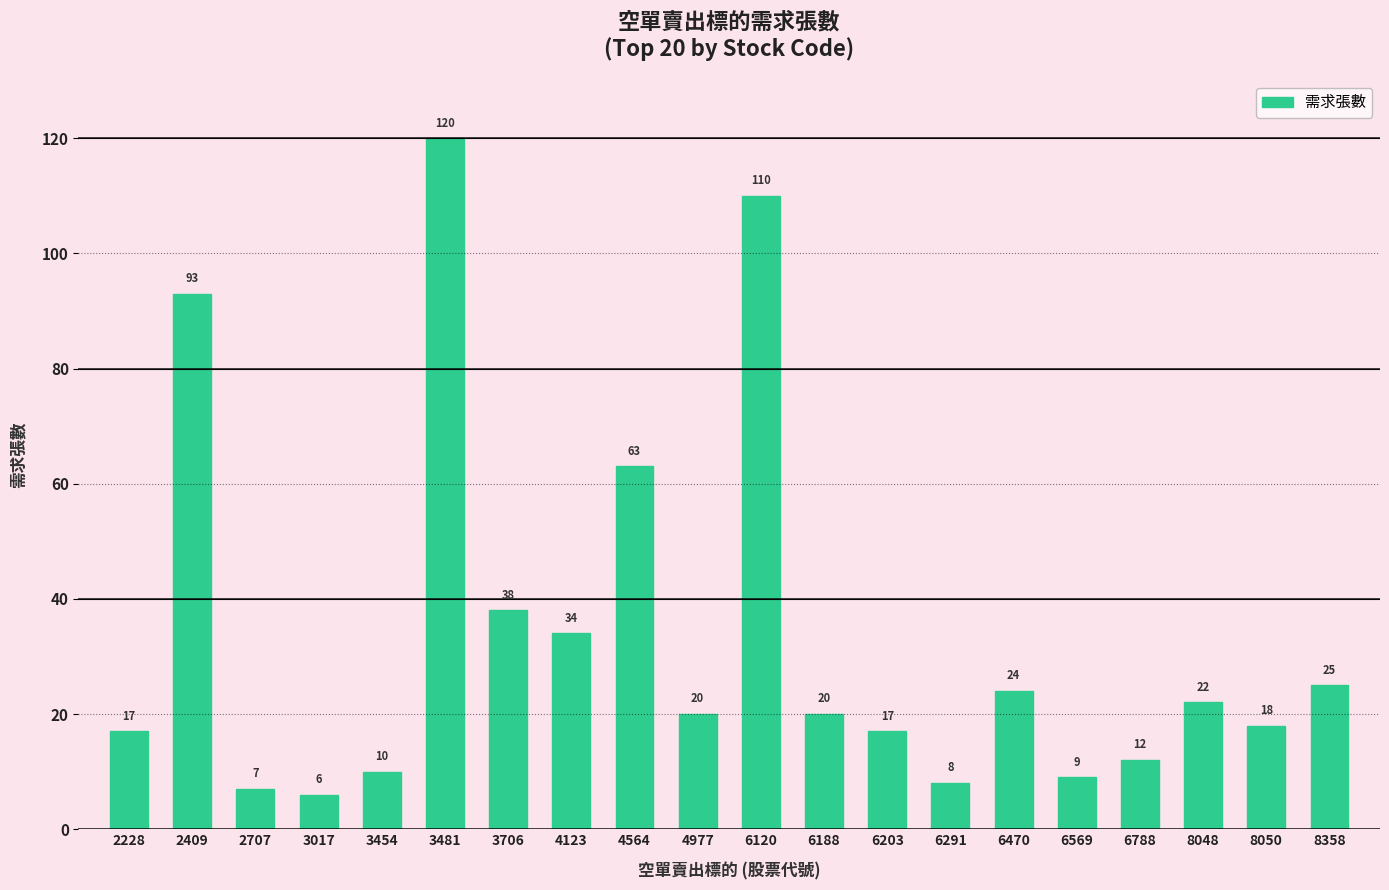

Is it true that the value at 4977 is 20?

True